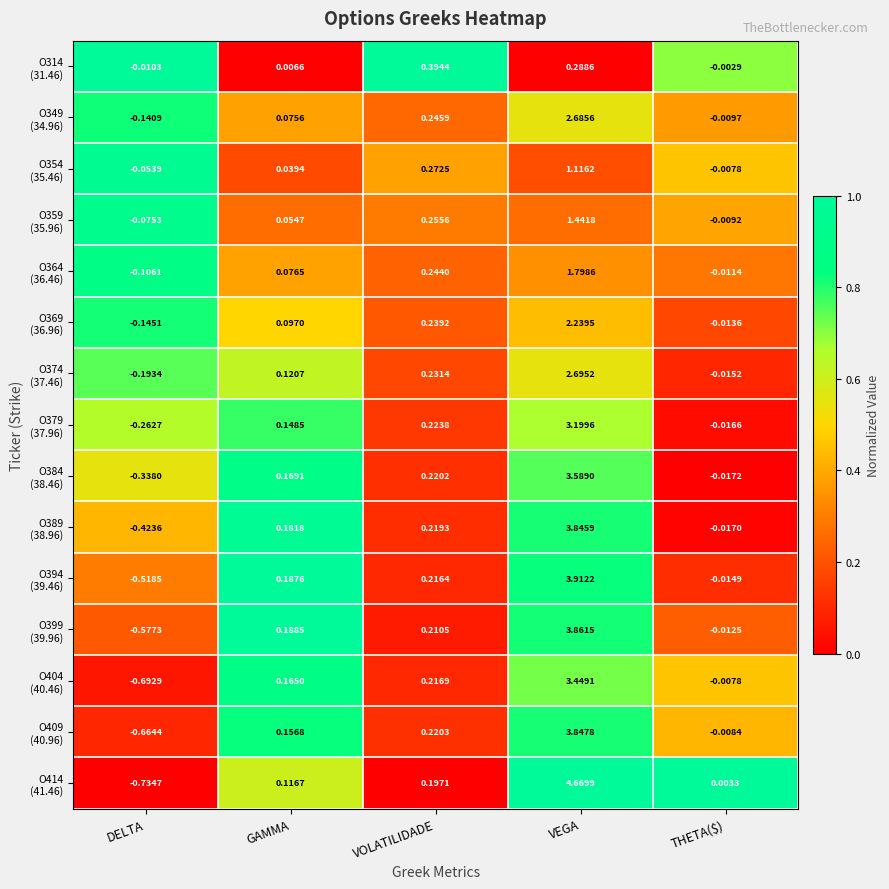

At which category is the sum across all series the highest?

VEGA